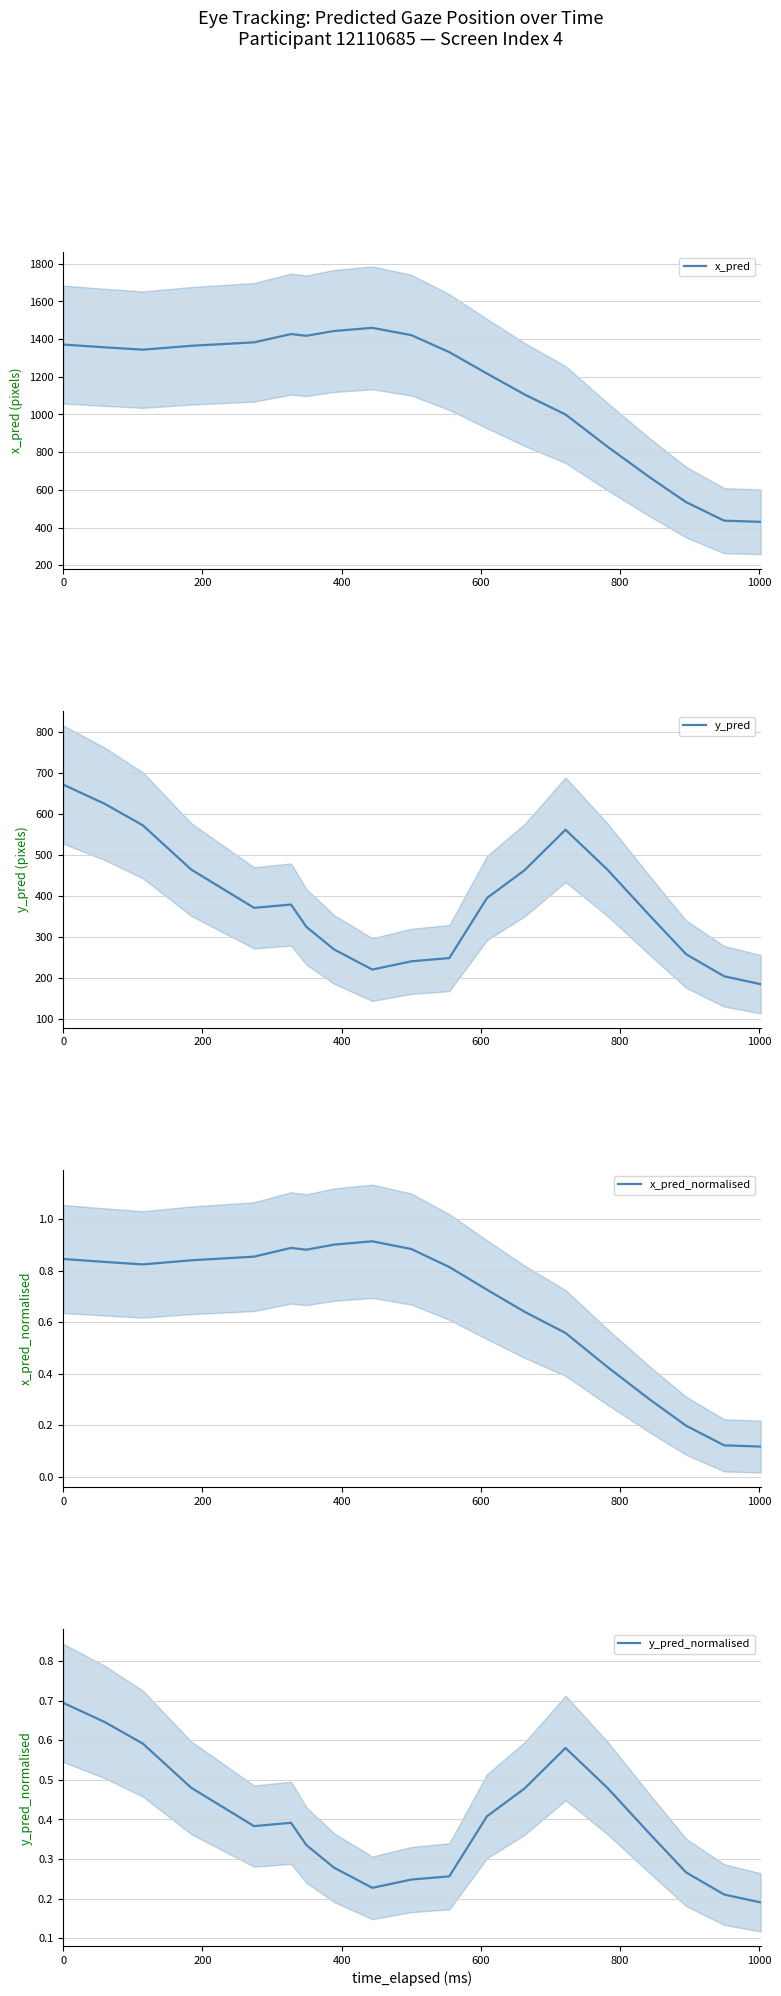

How many lines are shown in the chart?

4